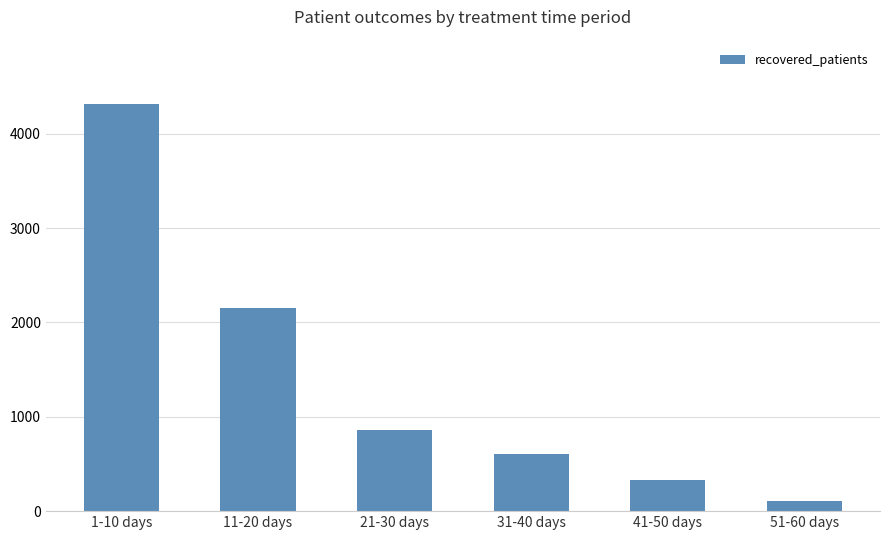

Which category has the highest value across all series?

1-10 days